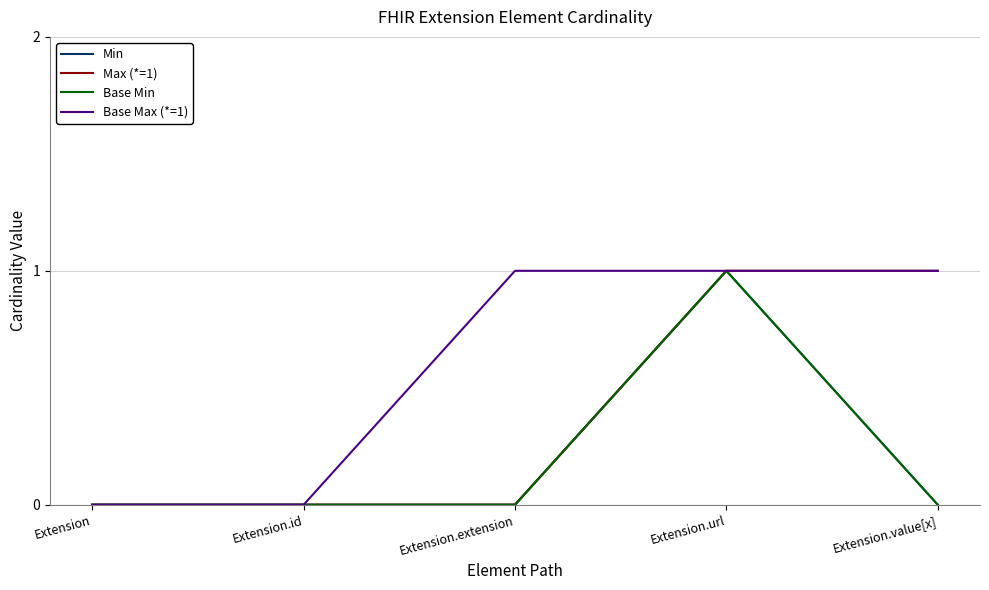

Does the chart display data point markers on the line(s)?

No